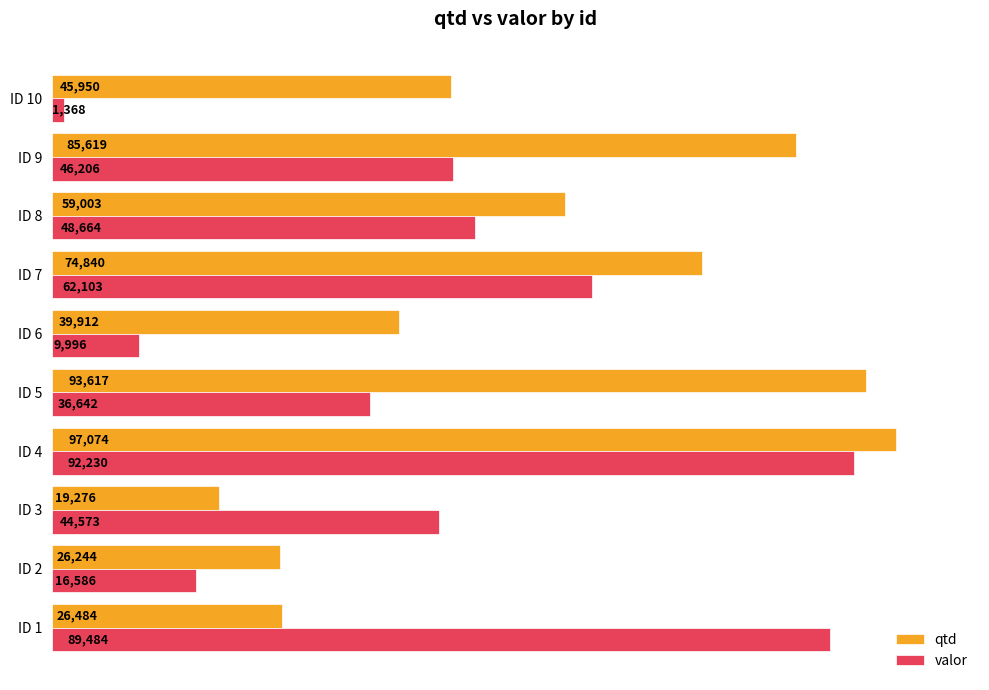

Which category has the highest value in the valor series?

ID 4